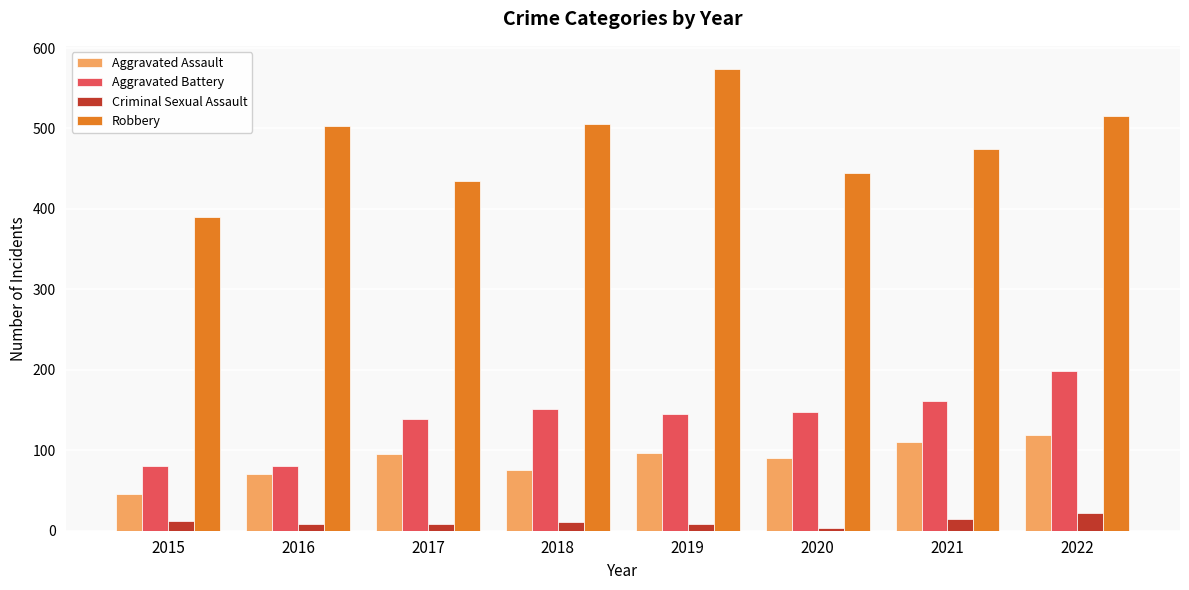

At which label is Robbery closest to 482?

2021